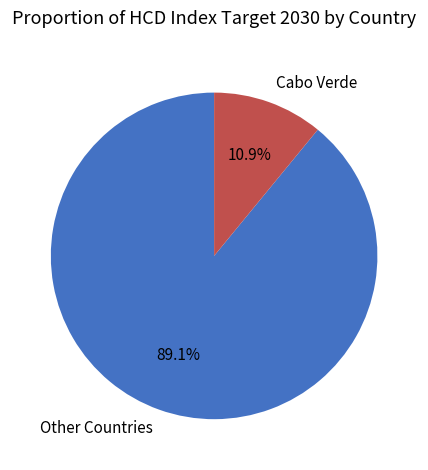

How much of the chart is everything except Cabo Verde?

89.1%